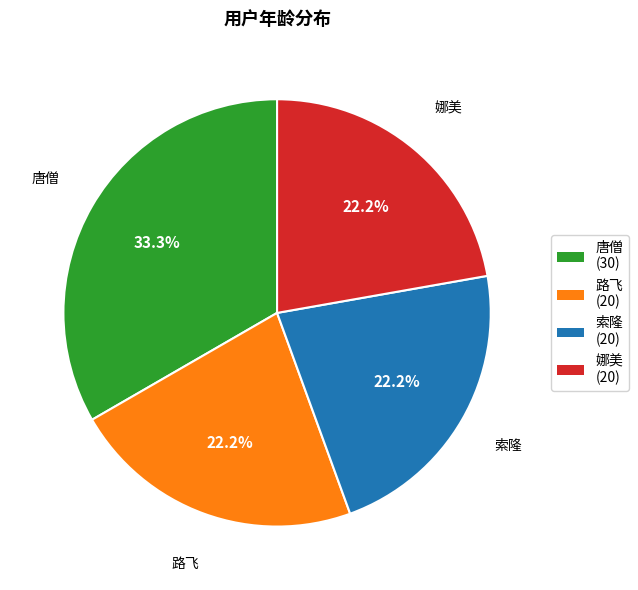

What percentage is the 路飞 slice, to the nearest percent?

22%